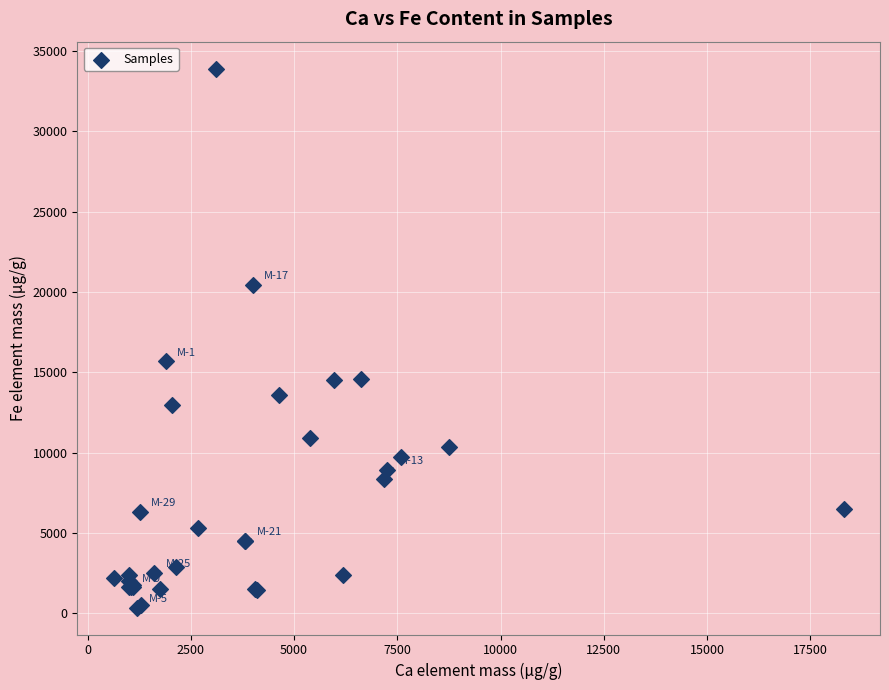

What Y value in the scatter plot is closest to 17131?

15690.2